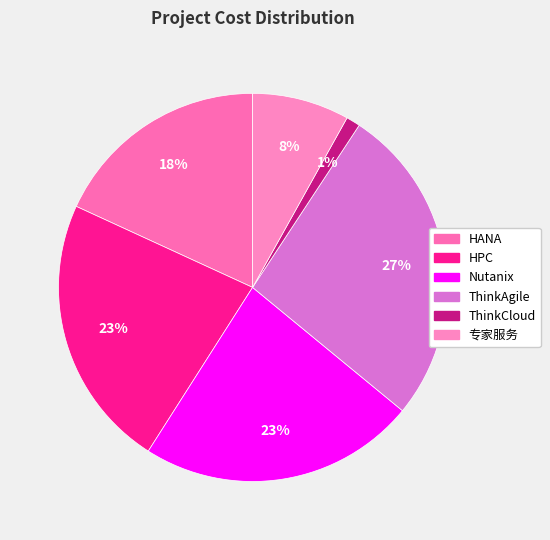

Which category has the biggest portion of the pie?

ThinkAgile